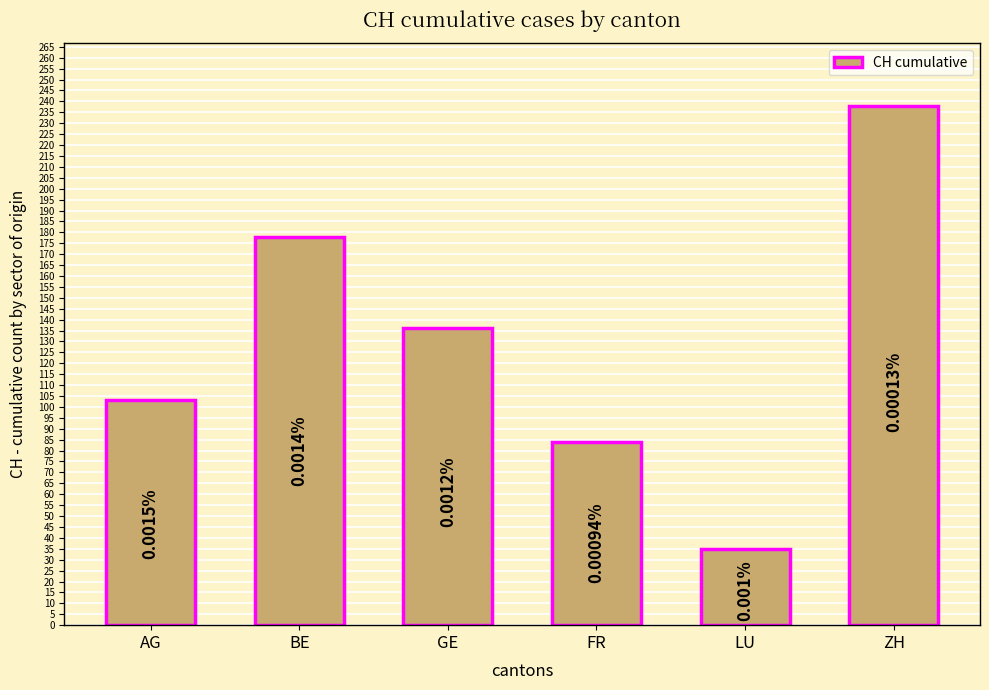

How many bars are there in total?

6